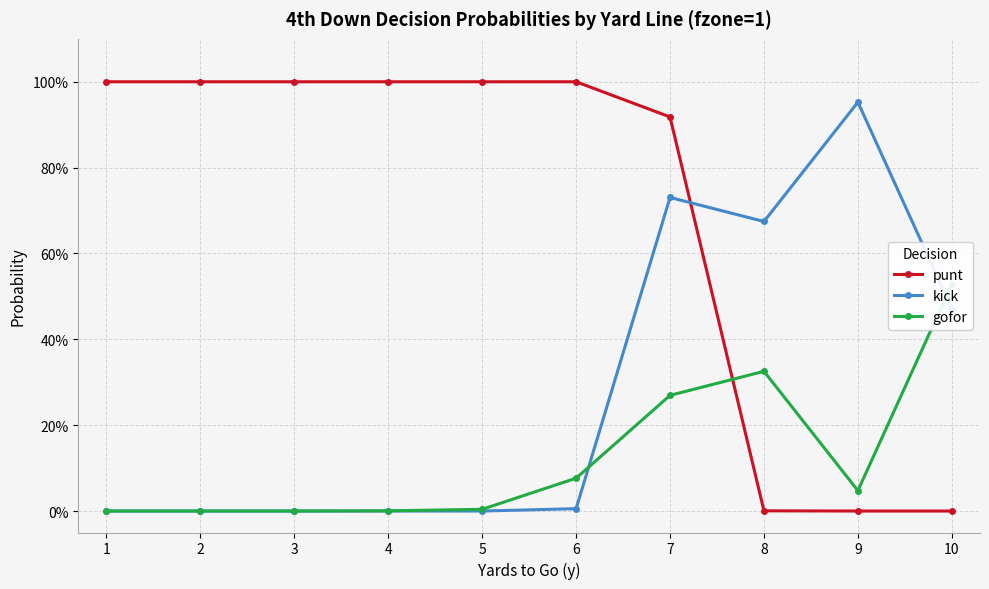

Is the value of punt at 10 greater than the value of kick at 8?

No